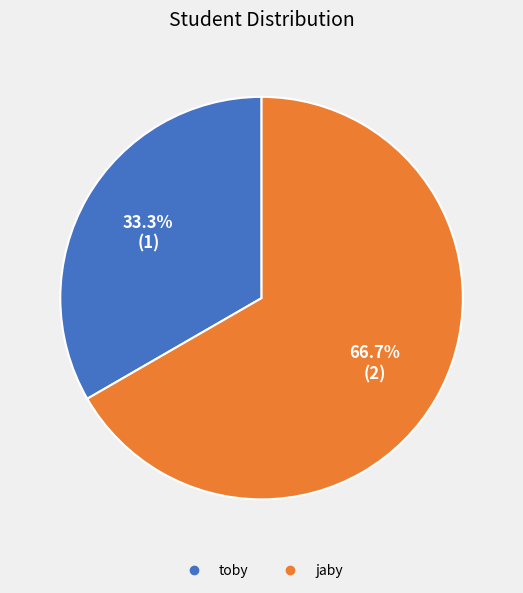

Is there a majority slice in this chart?

Yes